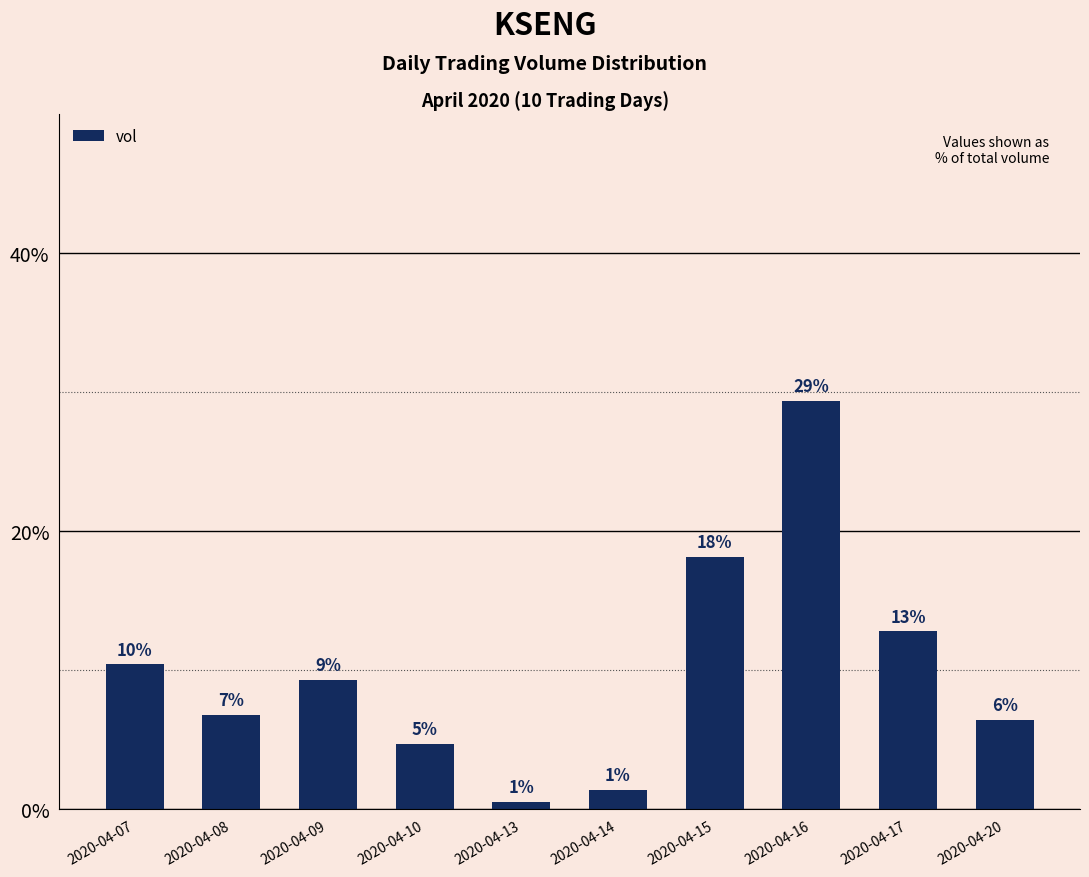

Does the chart contain any negative values?

No